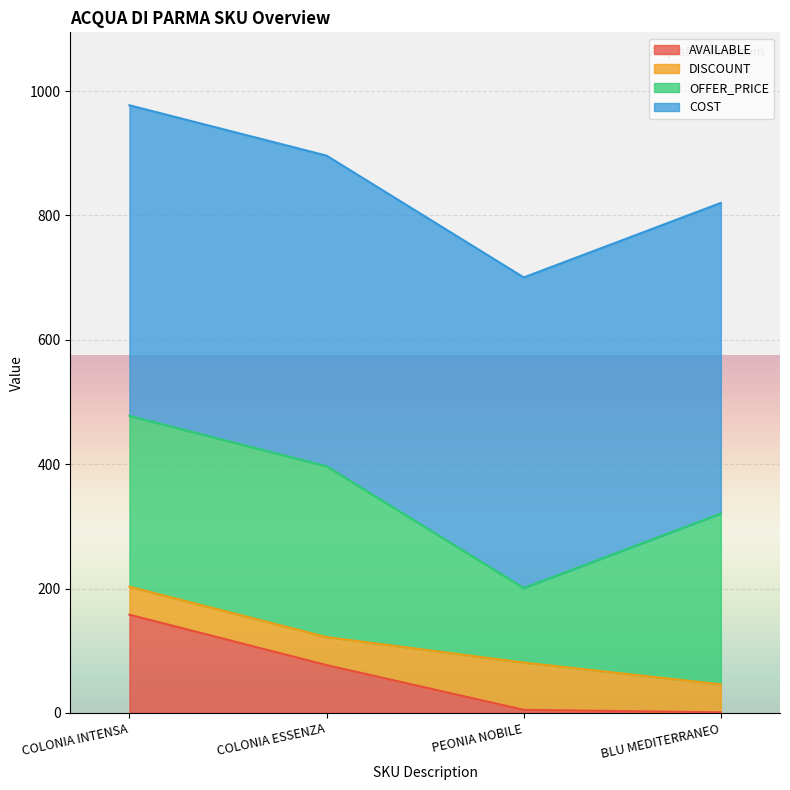

True or false: AVAILABLE and OFFER_PRICE cross at least once.

False